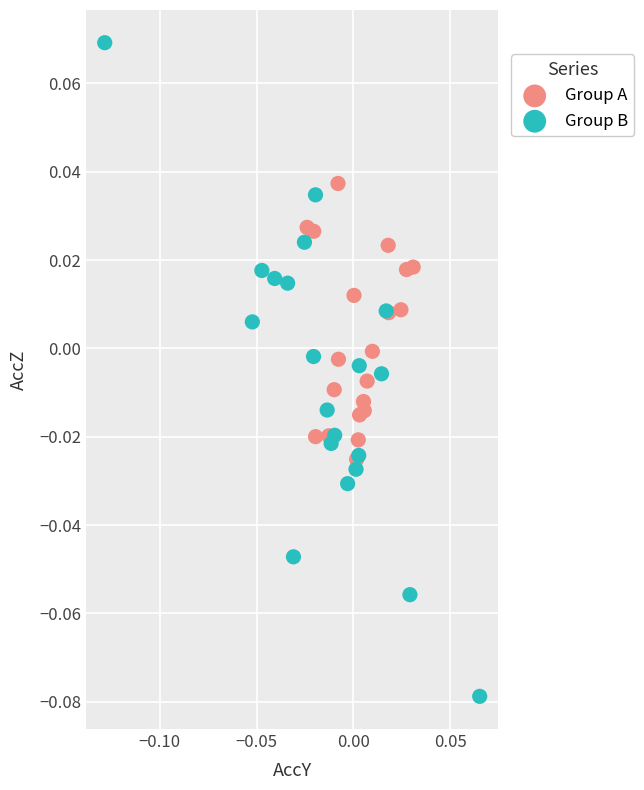

Which series contains the highest Y value?

Group B